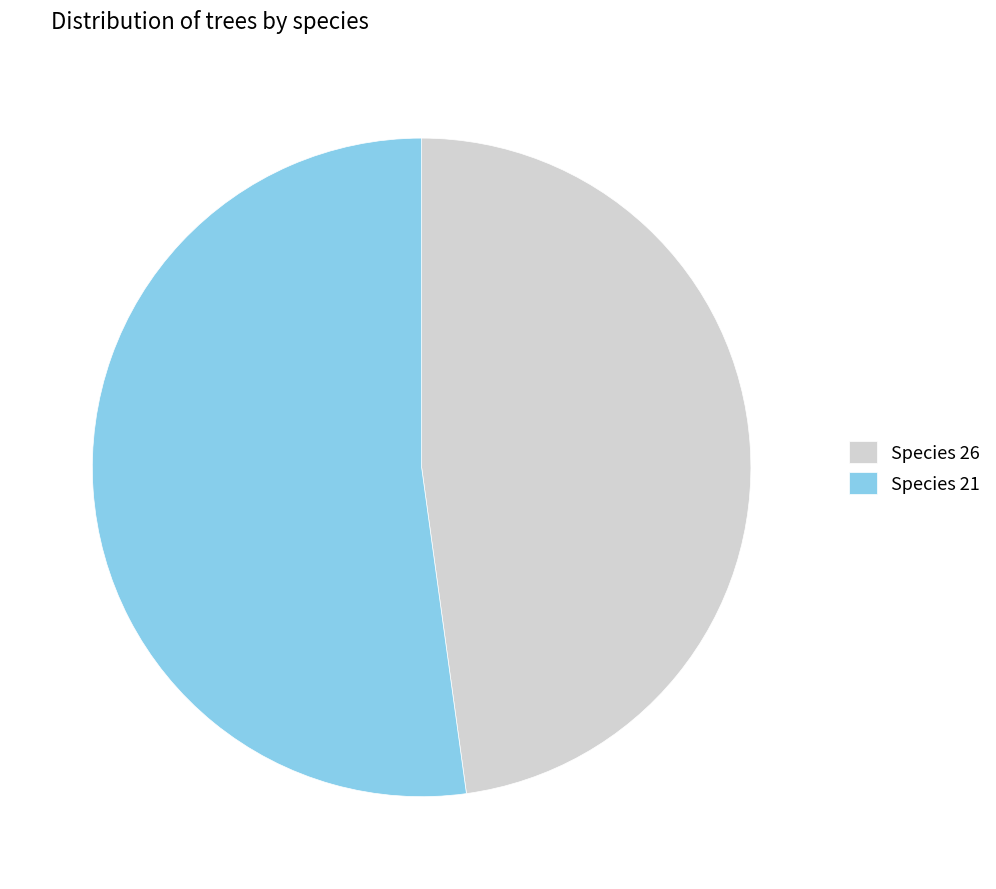

What is the smallest slice in the pie chart?

Species 26